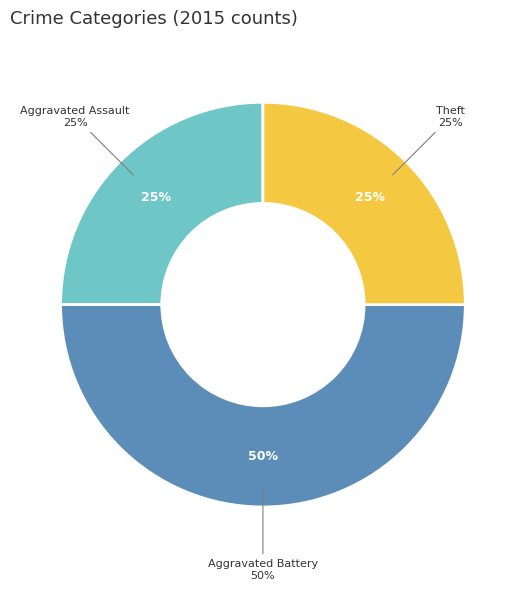

Do Motor Vehicle Theft and Theft together represent more than half of the pie?

No